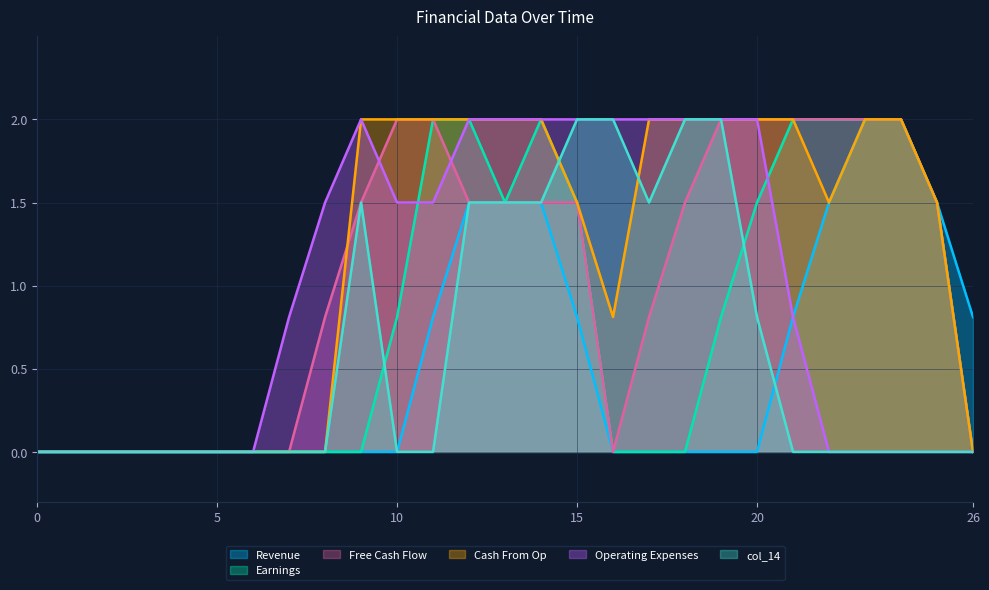

Count the col_10 values in the range 0 to 2.

27